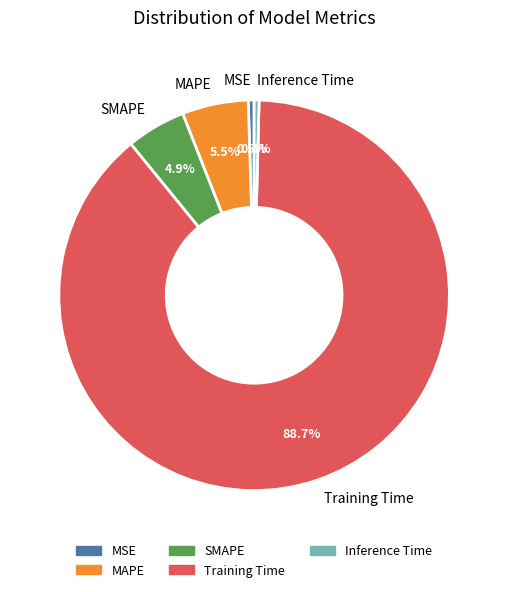

To the nearest percent, what is the combined percentage of MSE and Training Time?

89%